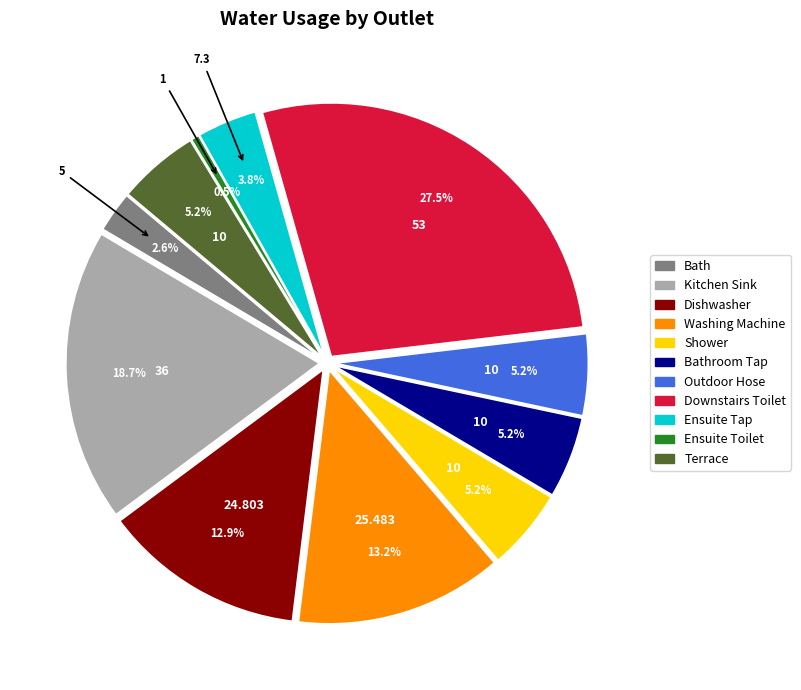

How many segments does this pie chart have?

11